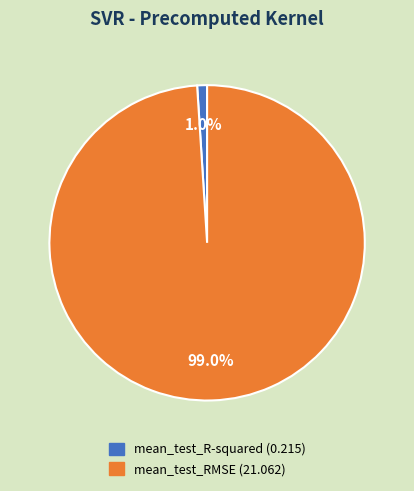

The mean_test_RMSE slice represents 86% of the pie. True or false?

False